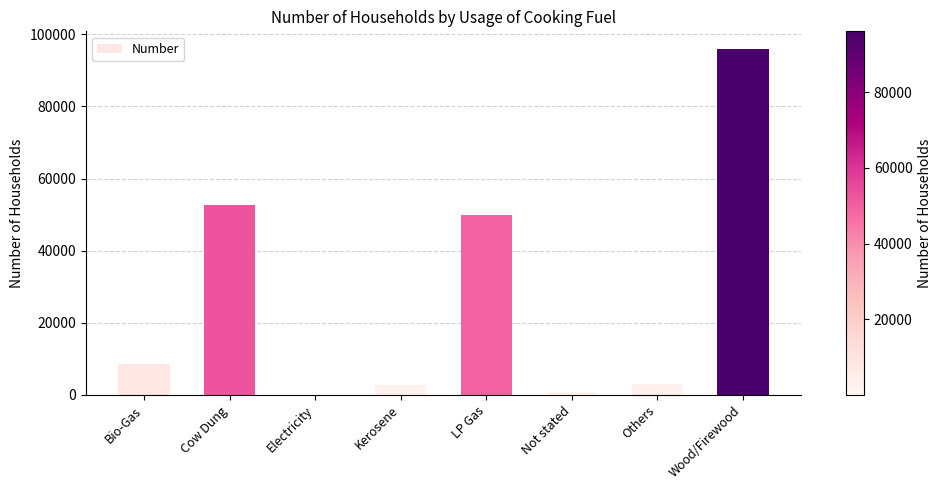

Is it true that the value at Bio-Gas is 8480?

True